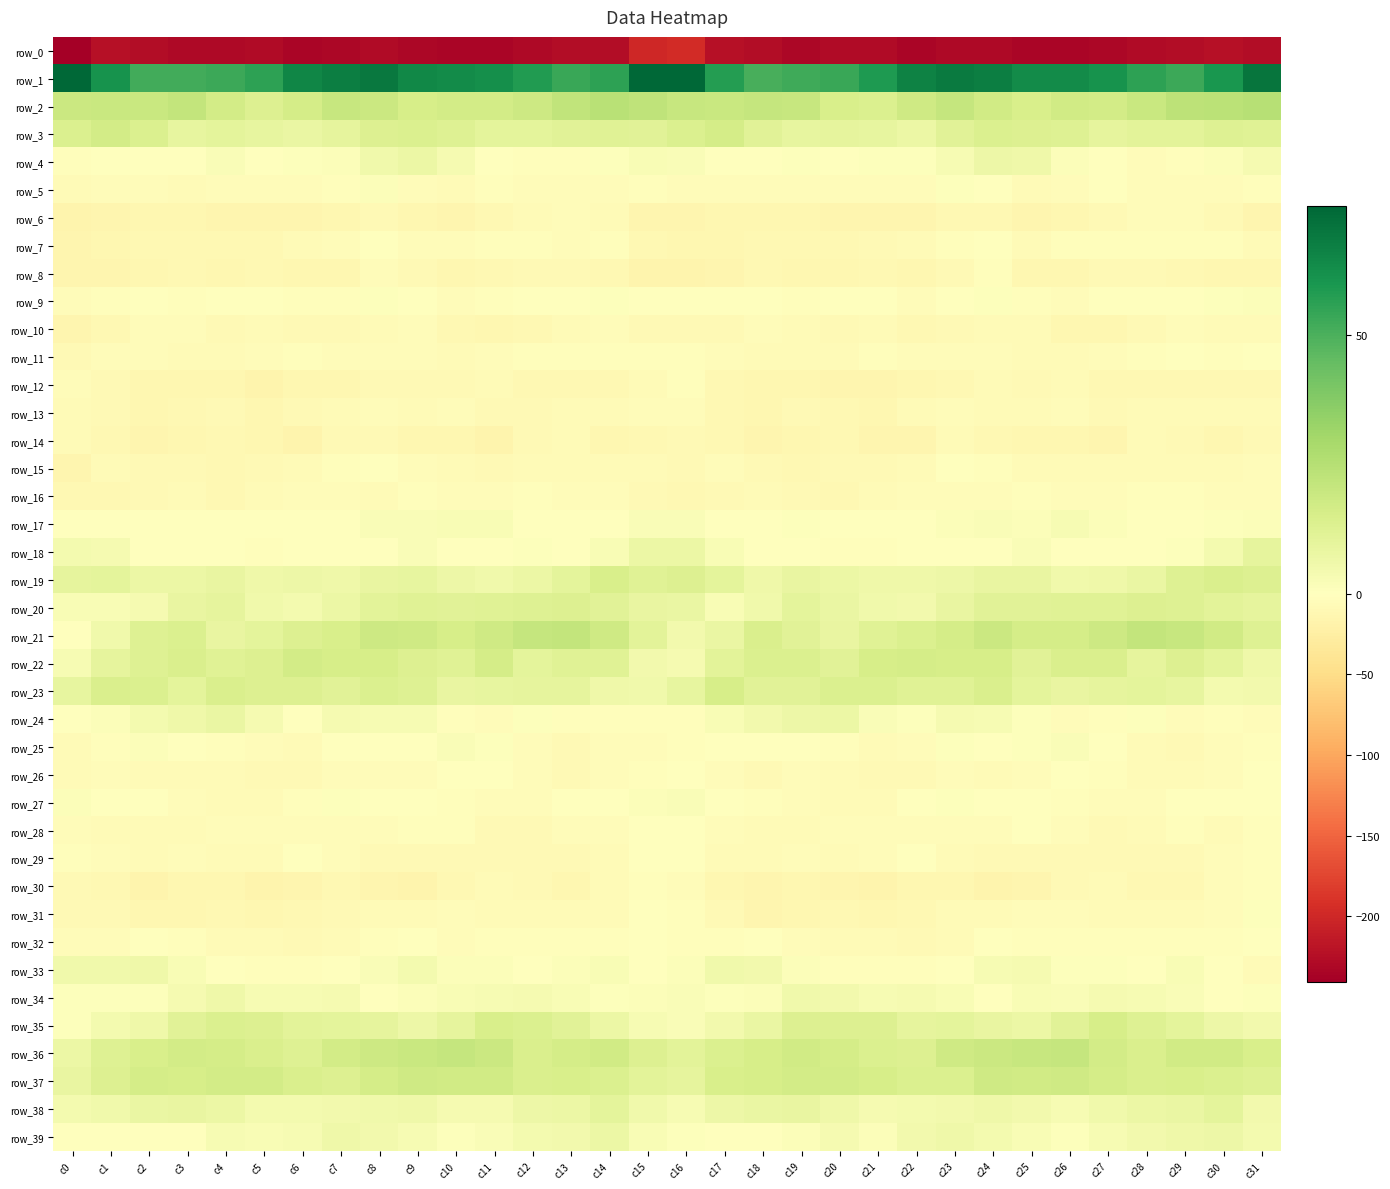

True or false: row_20 has a value of 10.0 at c19.

True